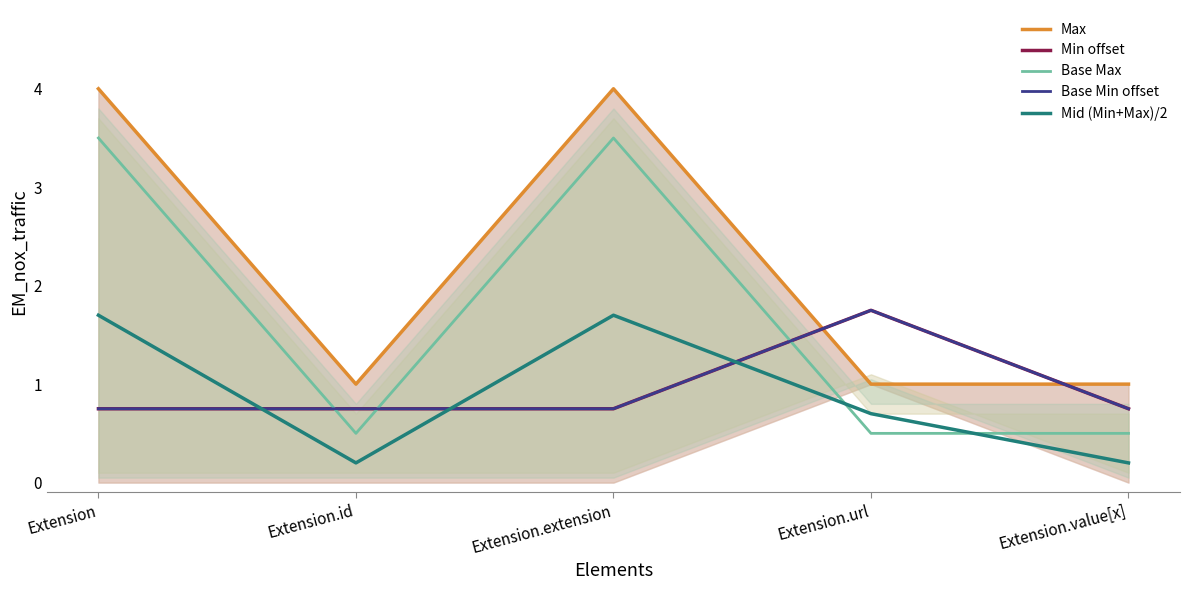

At which label does Mid (Min+Max)/2 reach its minimum?

Extension.id